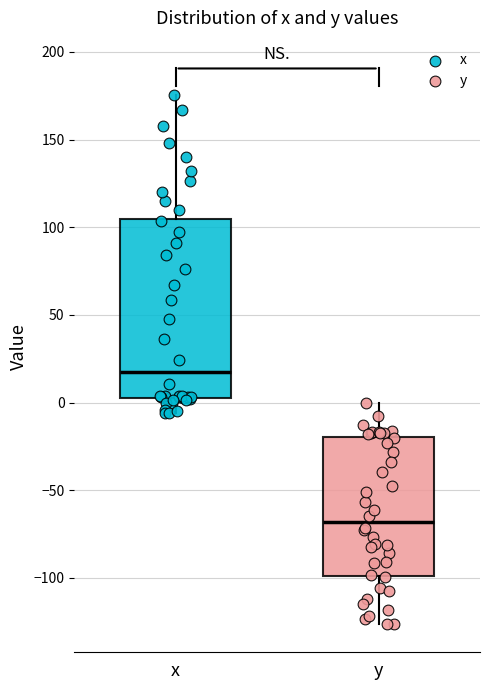

Which box is the tallest, from its lower edge to its upper edge?

x